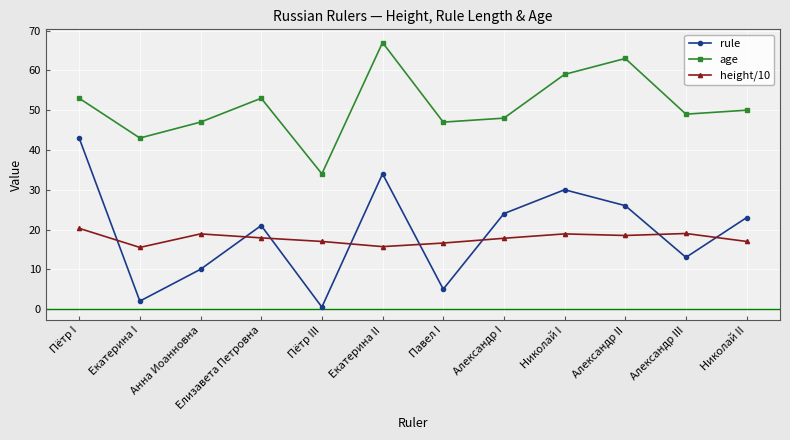

True or false: height/10 and age cross at least once.

False